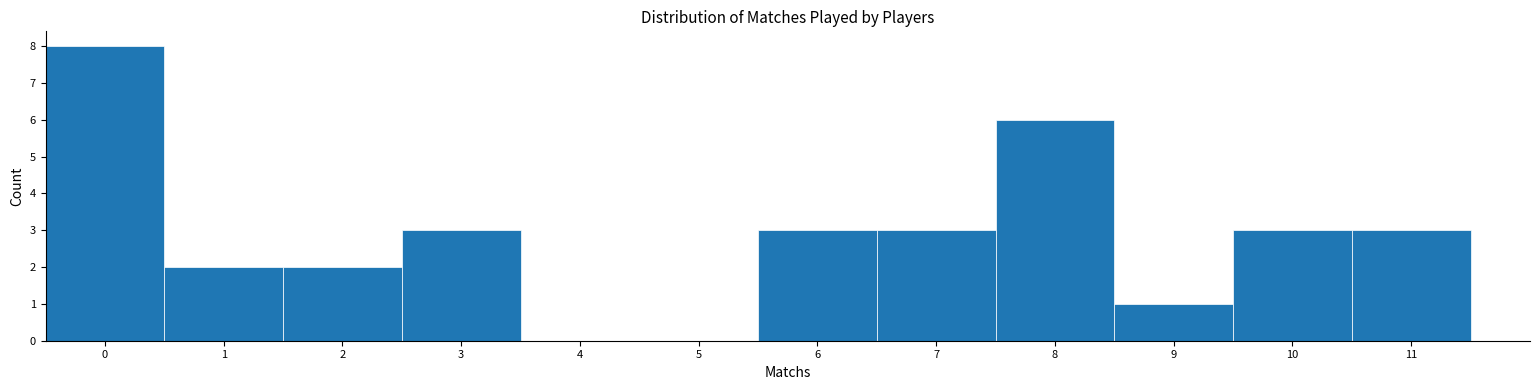

Reading left to right, transcribe this chart: for each bar, give the range it covers on the x-axis and its height. The values are not printed on the chart, so give them approximately, as read against the axis.

-0.5 to 0.5: 8
0.5 to 1.5: 2
1.5 to 2.5: 2
2.5 to 3.5: 3
3.5 to 4.5: 0
4.5 to 5.5: 0
5.5 to 6.5: 3
6.5 to 7.5: 3
7.5 to 8.5: 6
8.5 to 9.5: 1
9.5 to 10.5: 3
10.5 to 11.5: 3